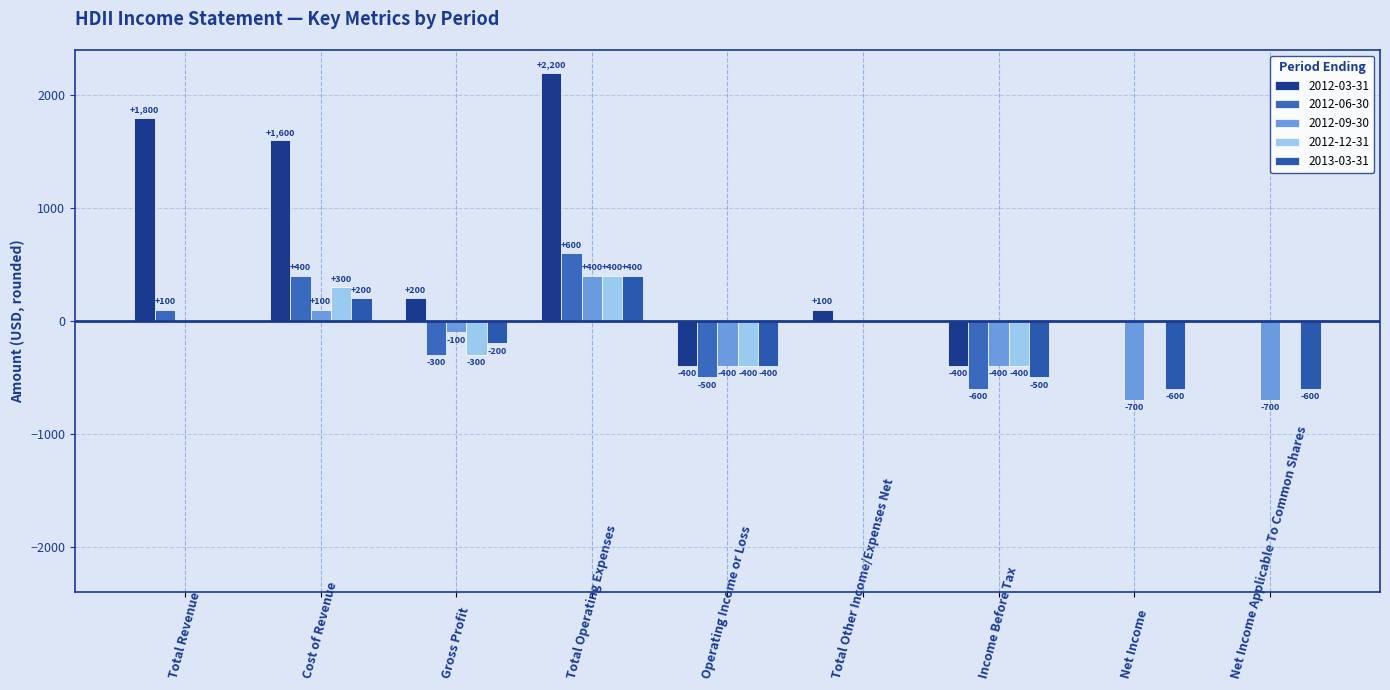

At which label is 2012-06-30 closest to 0?

Total Other Income/Expenses Net